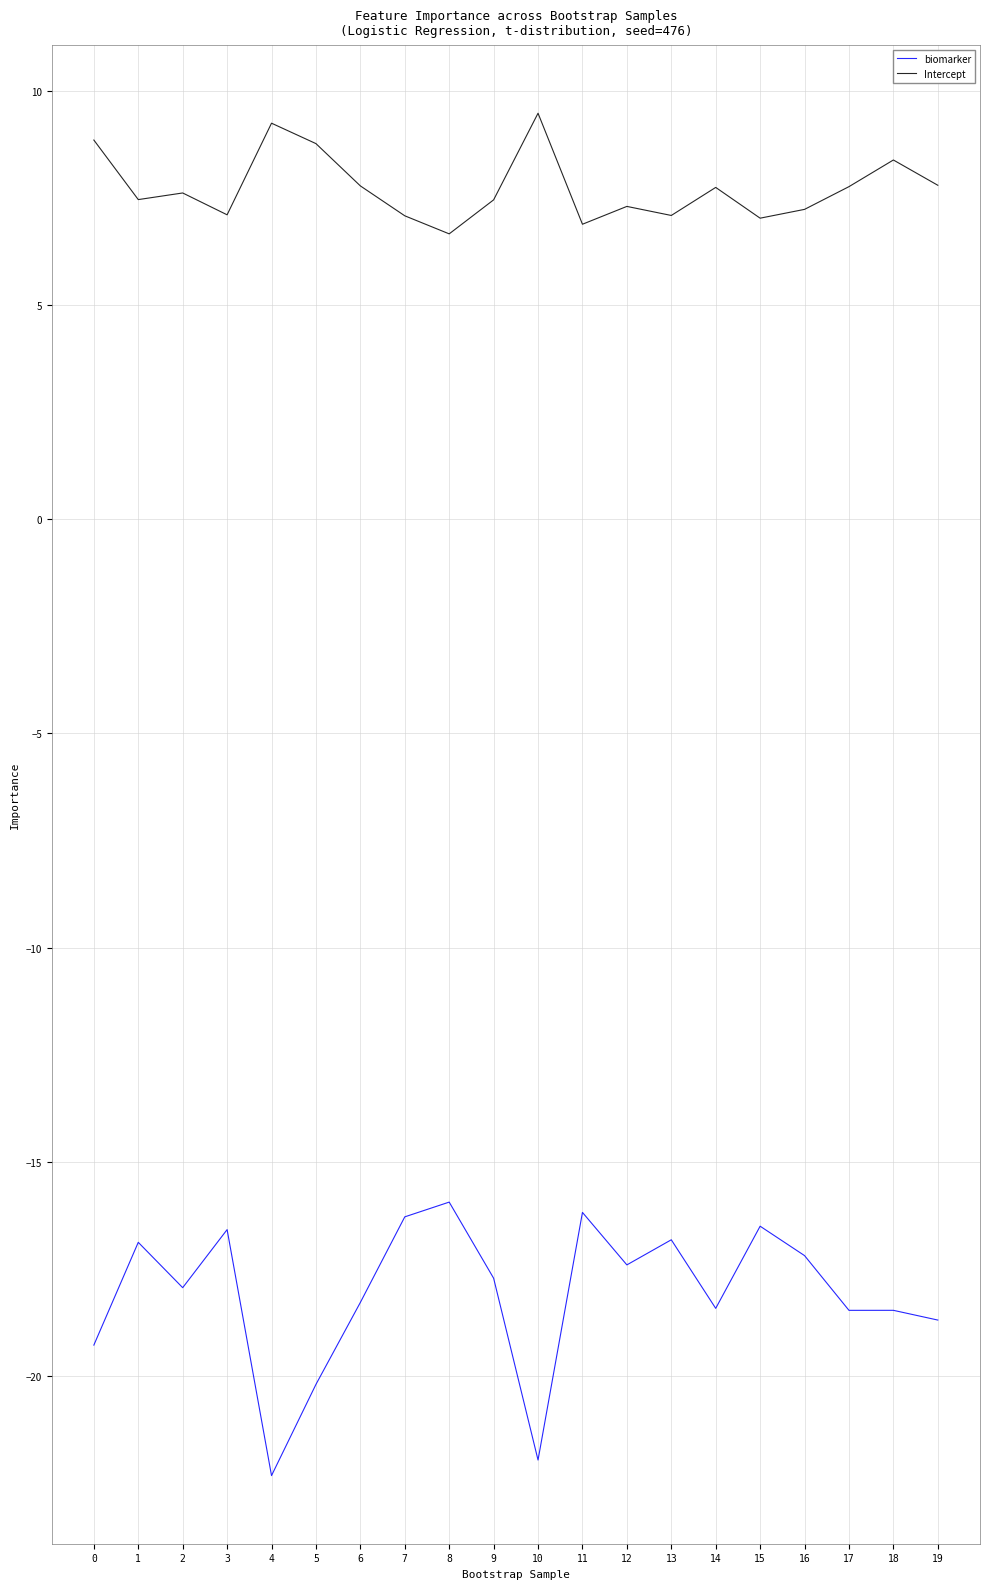

Count the number of data series in this chart.

2